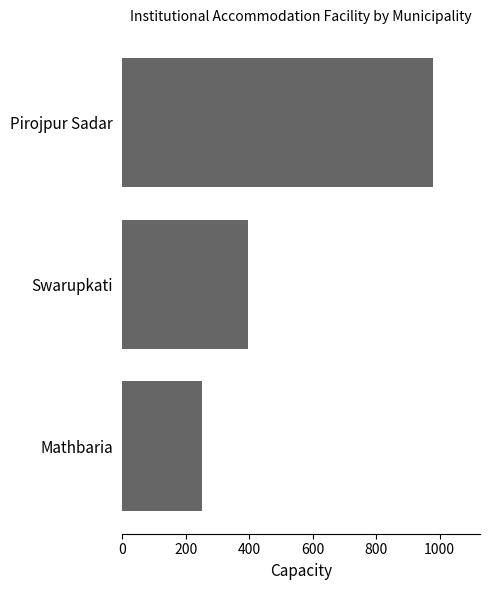

Count the number of data series in this chart.

1